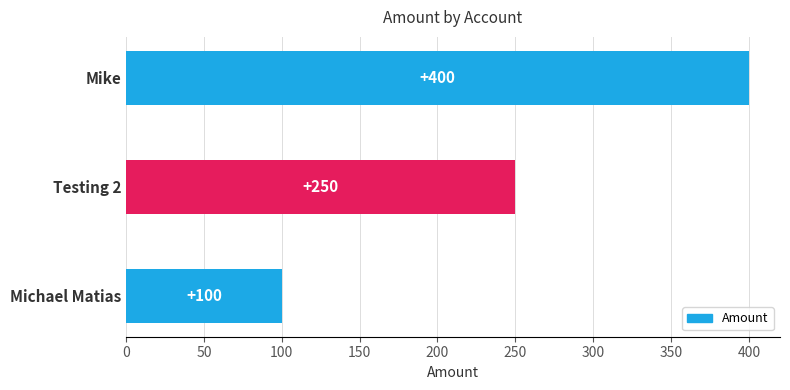

What is the greatest value displayed?

400